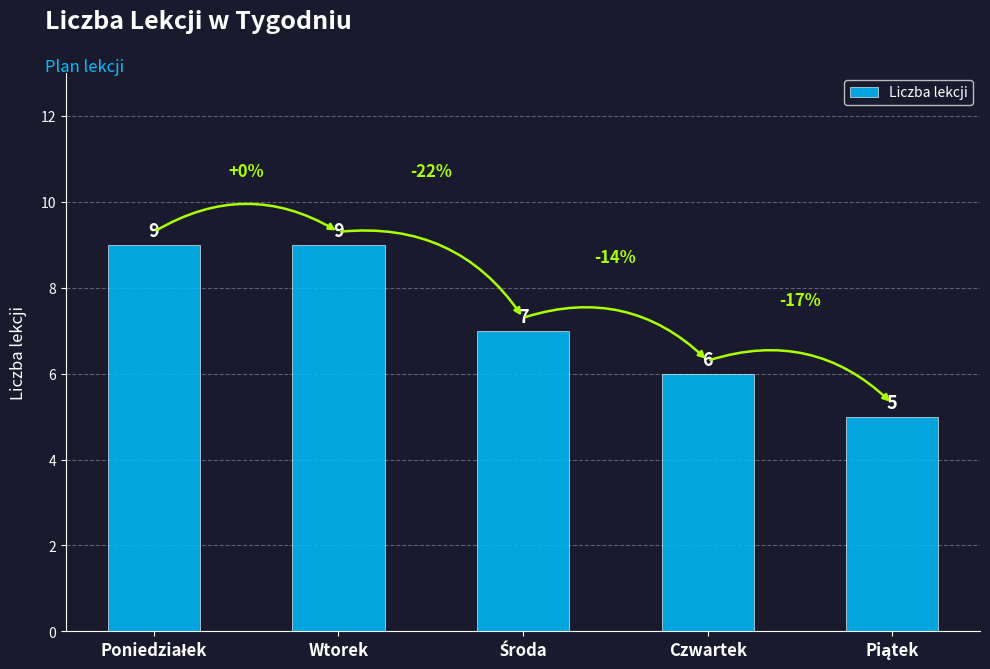

What is the sum of all values?

36